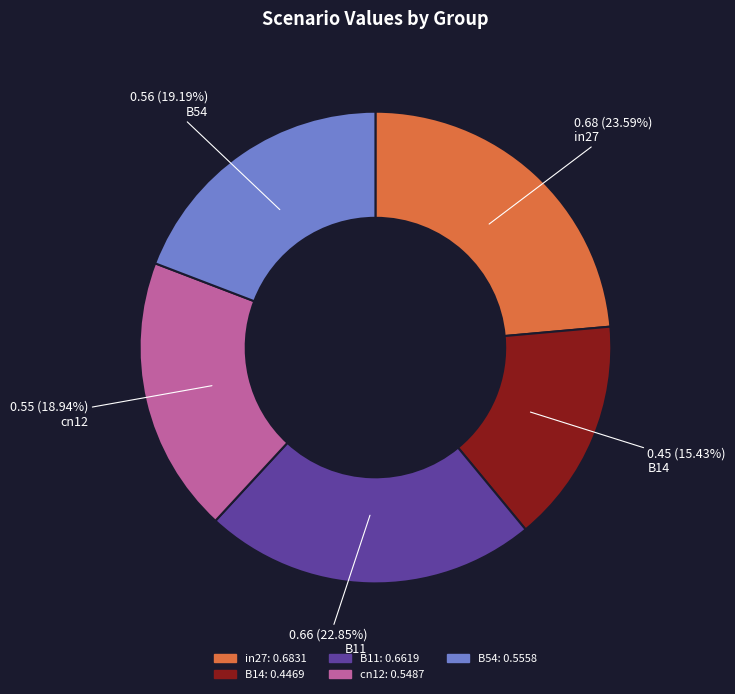

To the nearest percent, what is the difference between the cn12 and B11 slice percentages?

4%